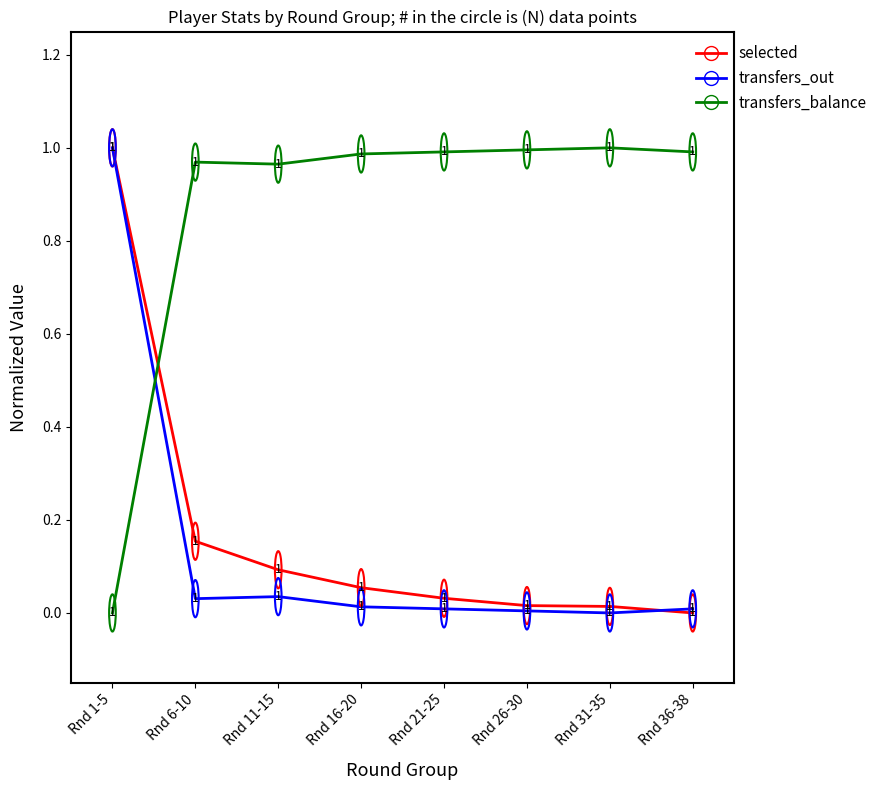

Where is transfers_balance nearest to the value 0?

Rnd 1-5